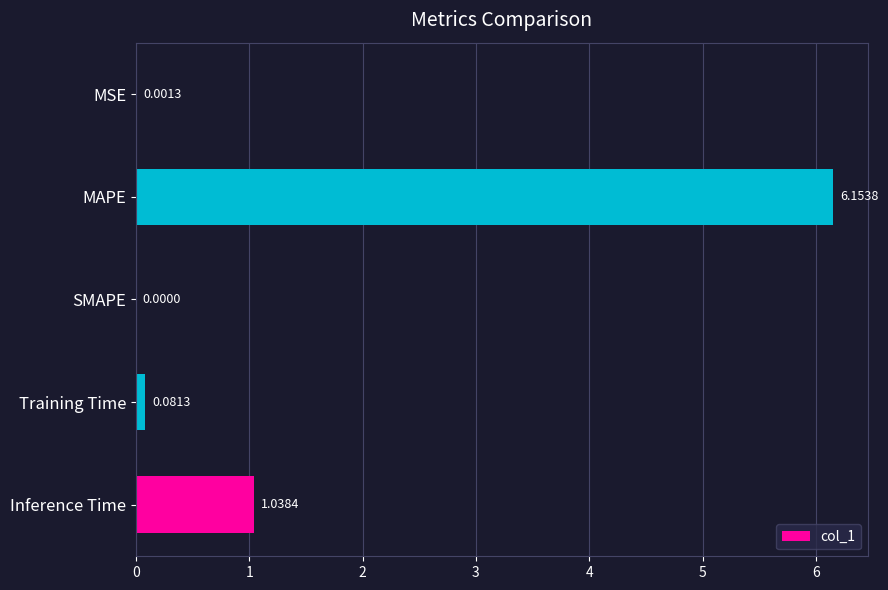

What is the change in value from MSE to Training Time?

+0.1